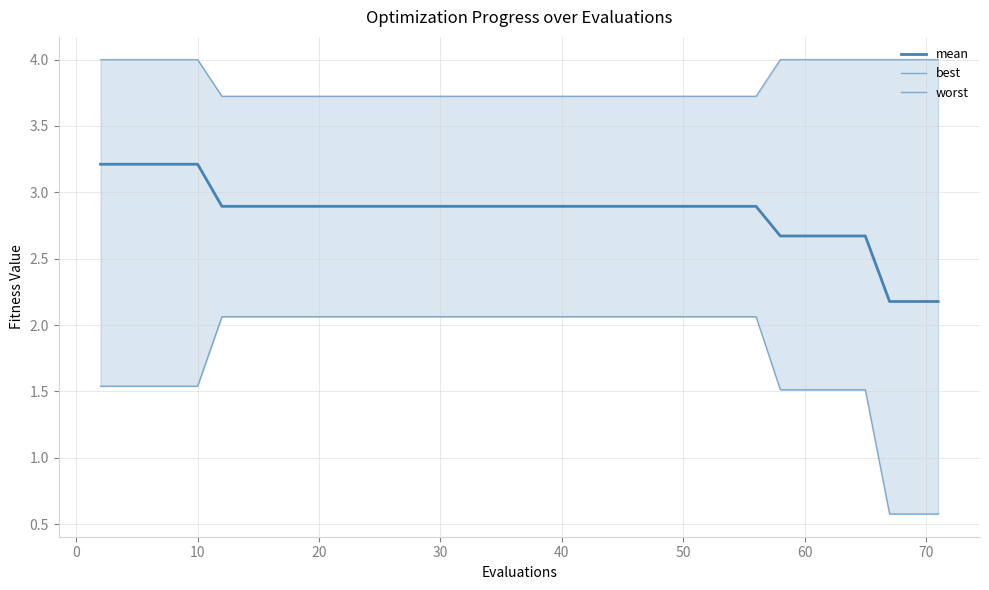

How many lines are shown in the chart?

3